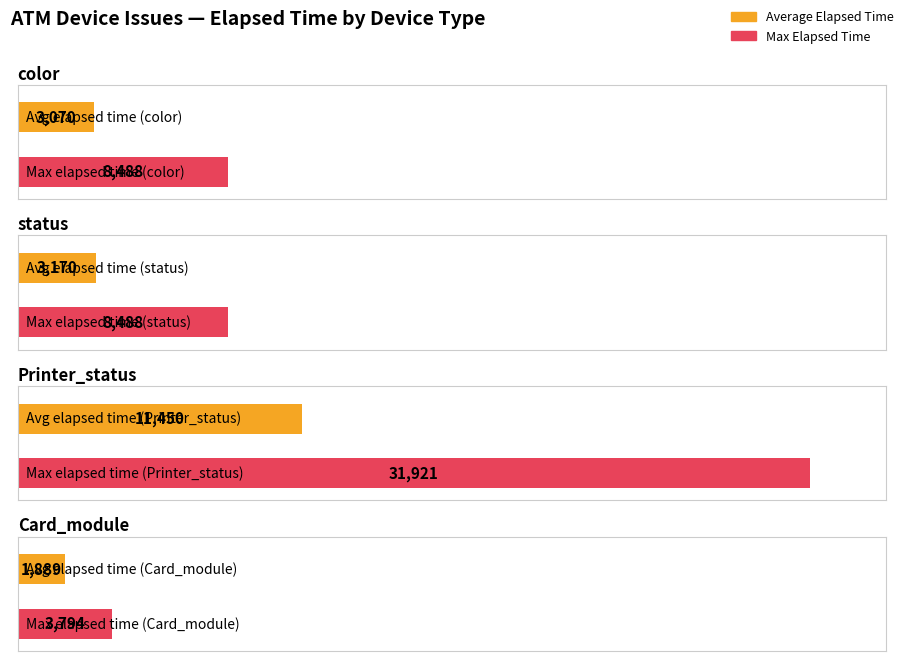

The value of Average Elapsed Time at status is 1485. True or false?

False